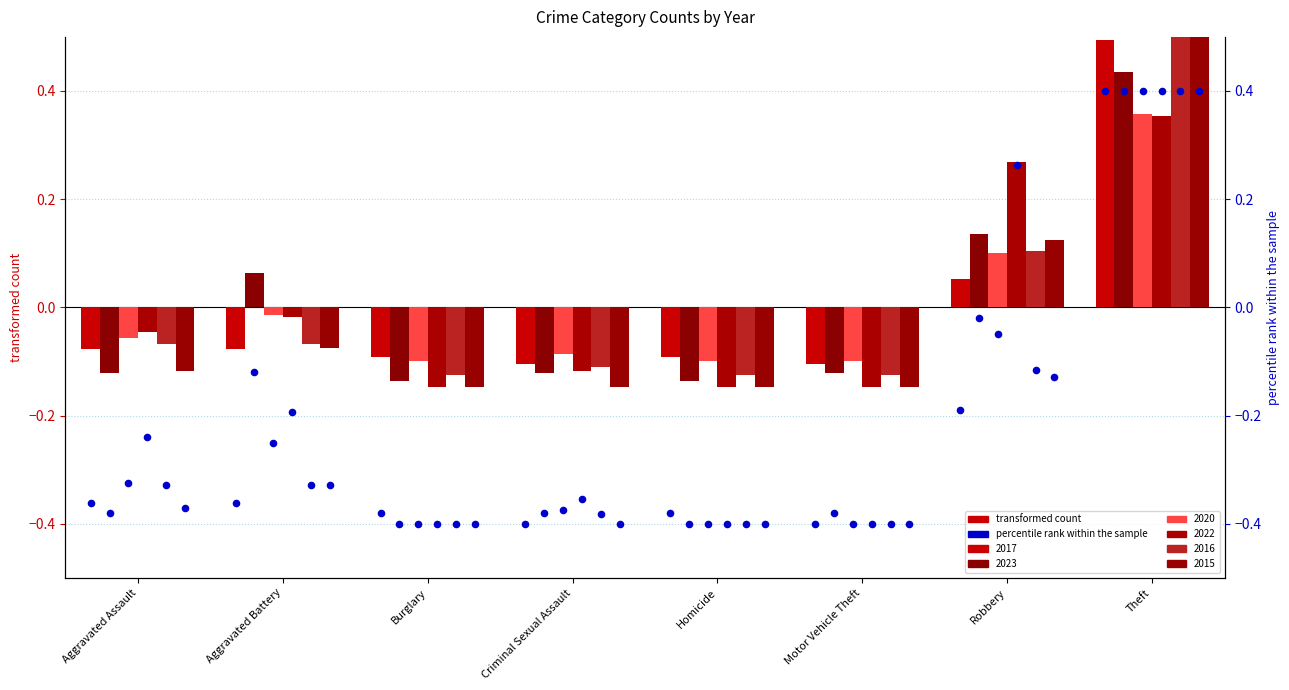

Which series contains the highest Y value?

2015